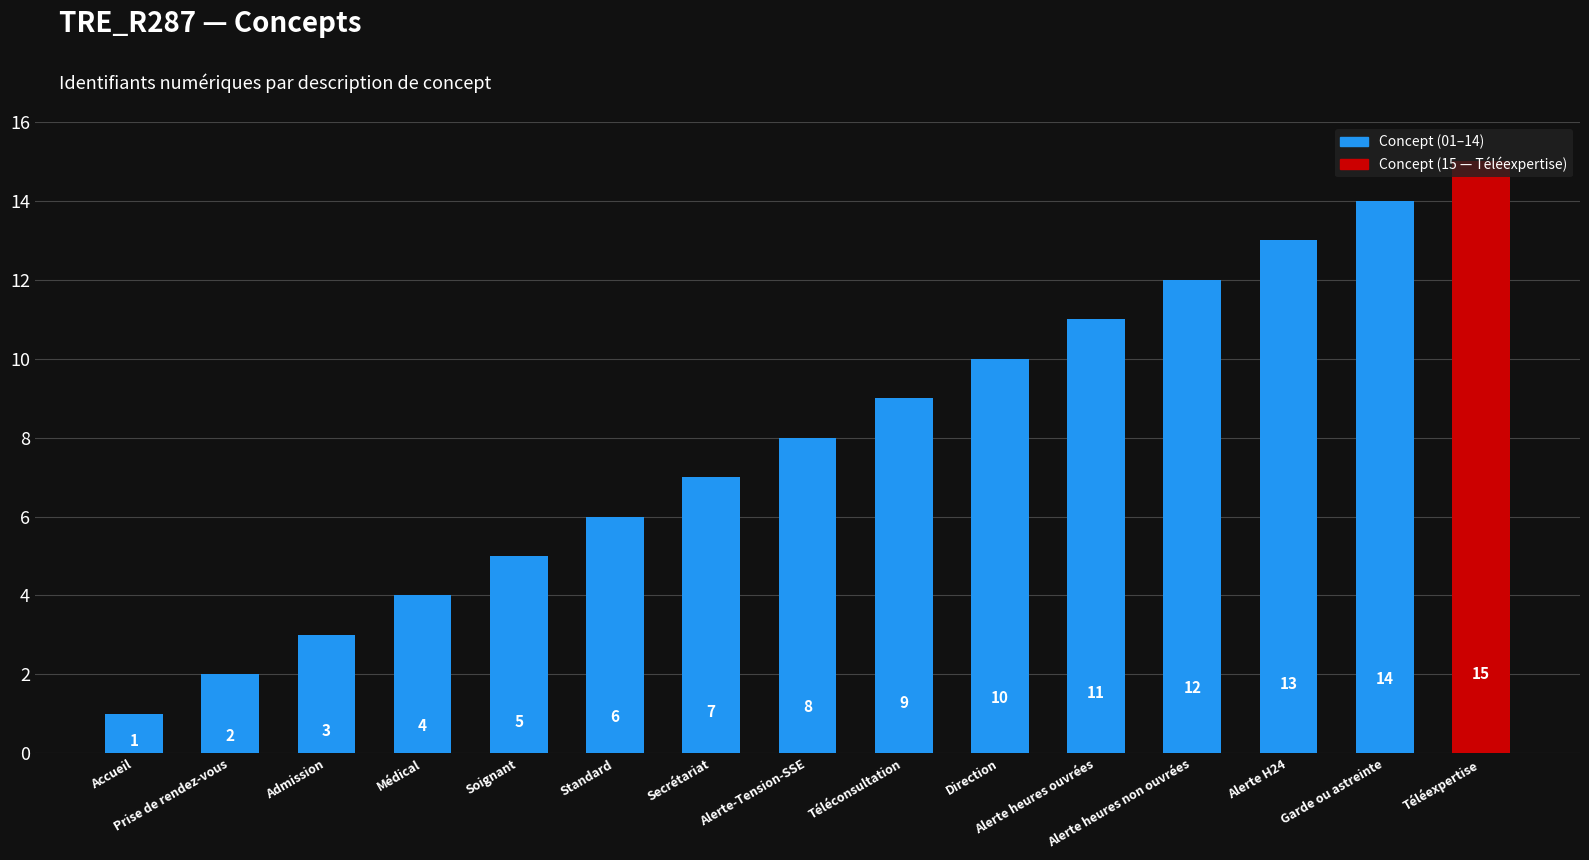

What is the label of the 5th bar from the left?

Soignant